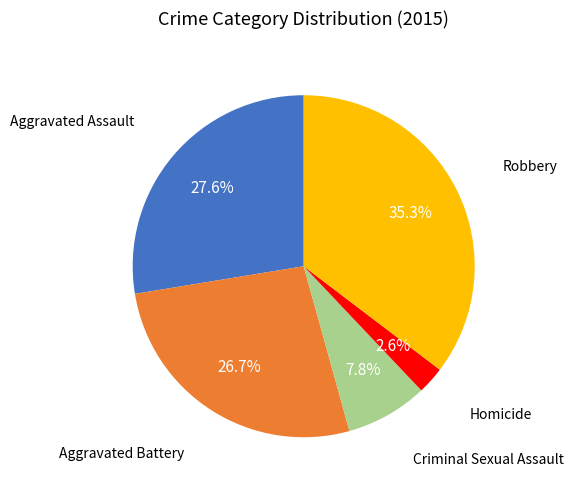

Is there any slice that represents more than half of the pie?

No